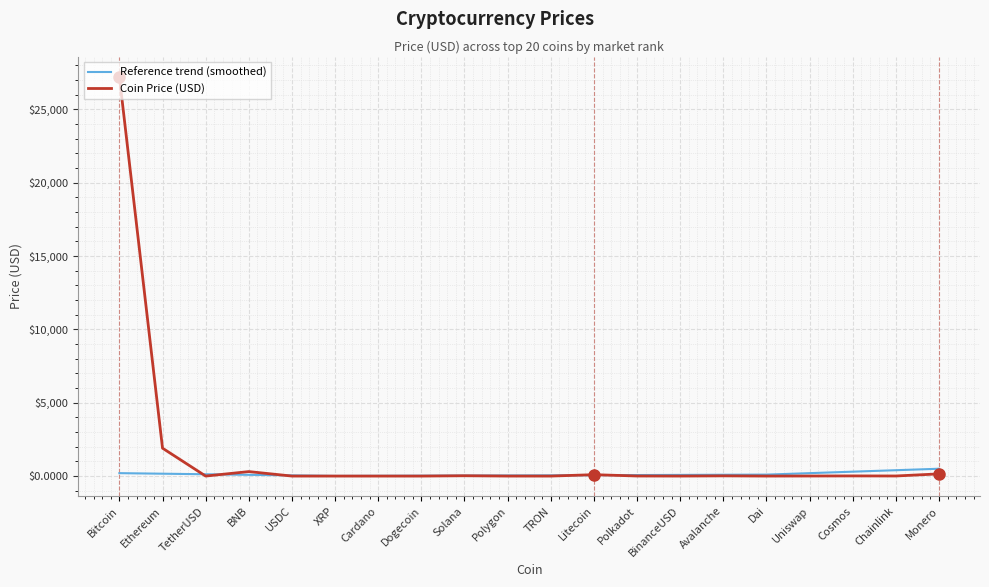

What is the greatest value displayed?

27224.9